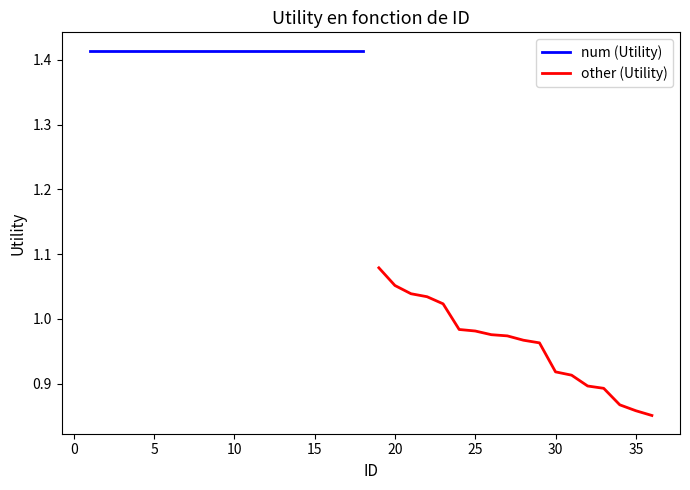

What is the difference between the other (Utility) values at 30 and 15?

0.1